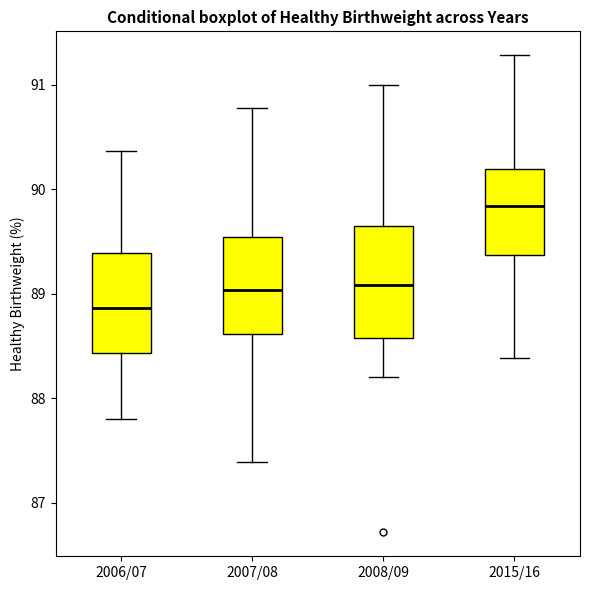

Reading left to right, transcribe this box plot: for each box, give where its median line is, the range the box spans, and where its two whiskers end, as read against the y-axis. The values are not printed on the chart, so give them approximately, as read against the axis.

2006/07: median 88.9, box 88.4 to 89.4, whiskers 87.8 to 90.4
2007/08: median 89.0, box 88.6 to 89.5, whiskers 87.4 to 90.8
2008/09: median 89.1, box 88.6 to 89.6, whiskers 88.2 to 91.0
2015/16: median 89.8, box 89.4 to 90.2, whiskers 88.4 to 91.3